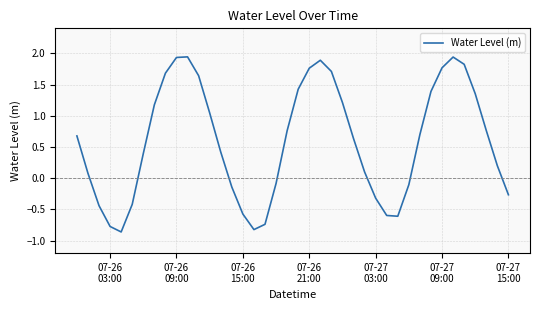

What is the difference between the maximum and minimum values?

2.8